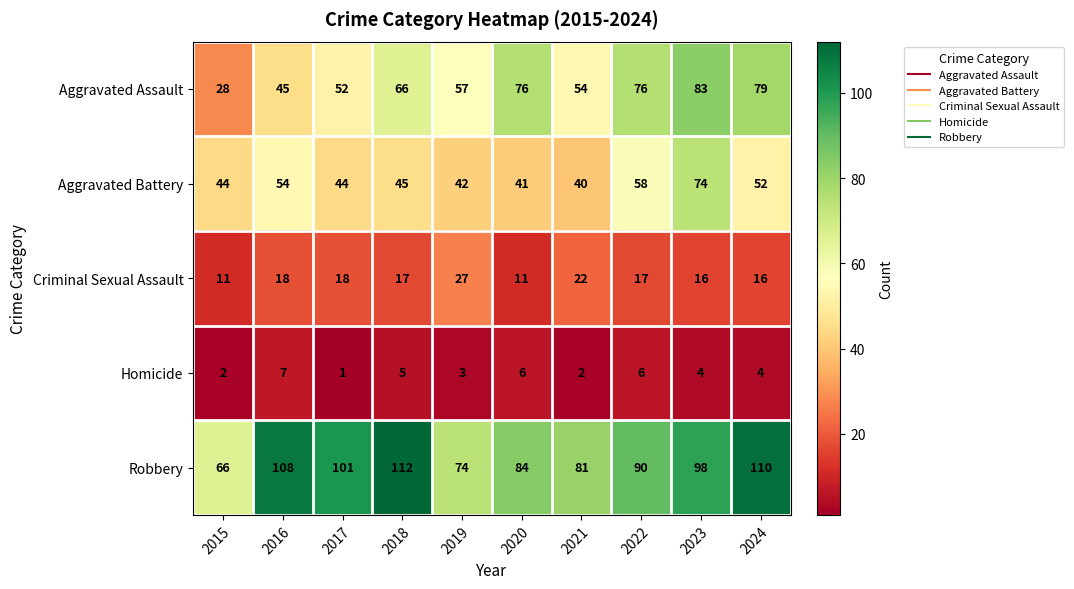

Which label corresponds to the largest value in the chart?

2018